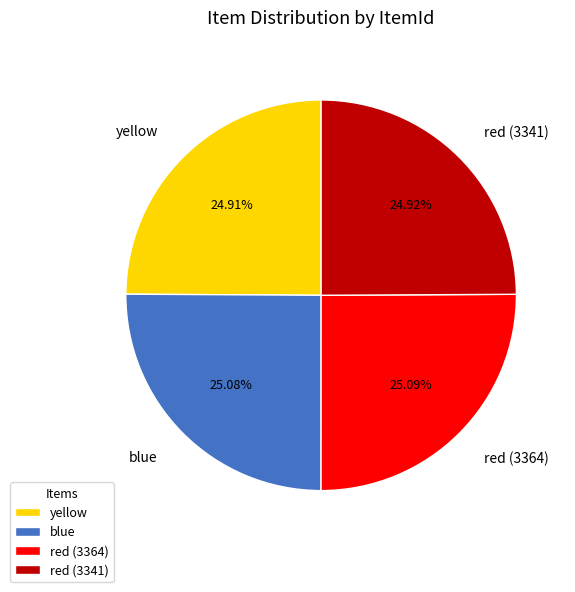

True or false: blue accounts for 25% of the total.

True